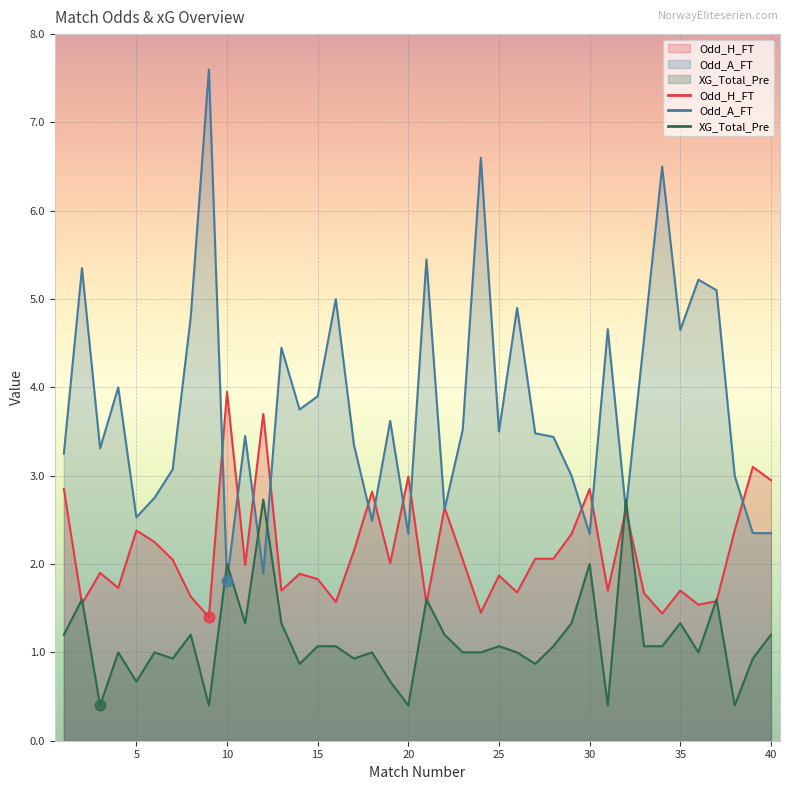

At which category is the sum across all series the highest?

9